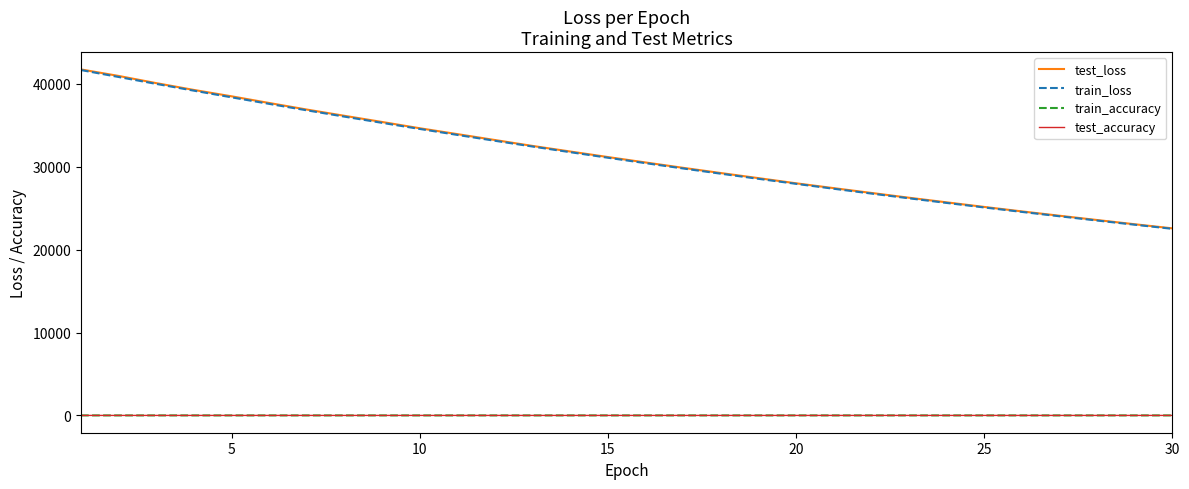

What is the maximum value shown in the chart?

41732.8